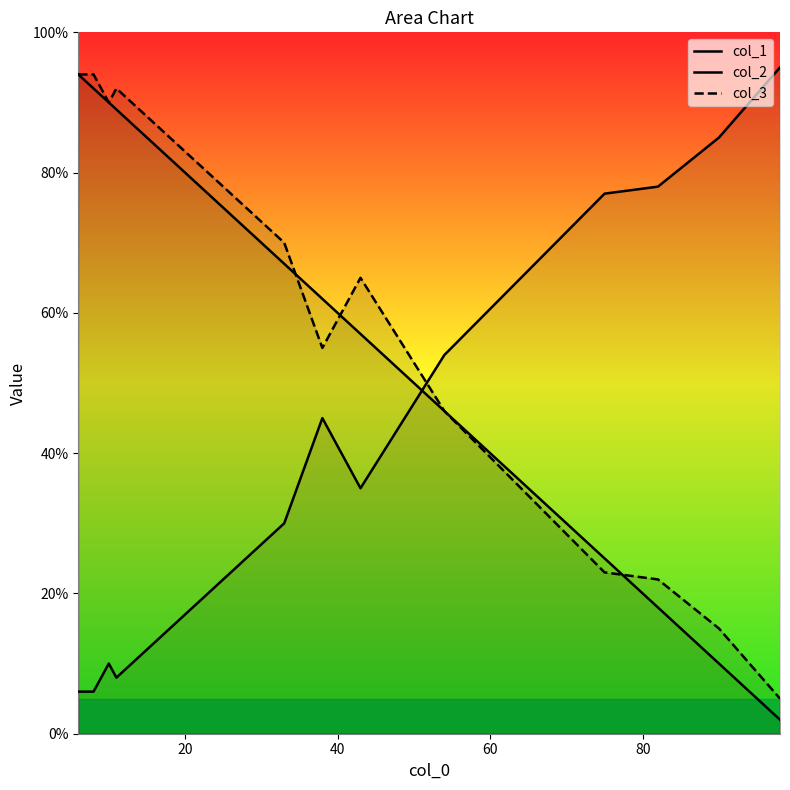

True or false: col_2 has more than 1 interior local peaks.

True